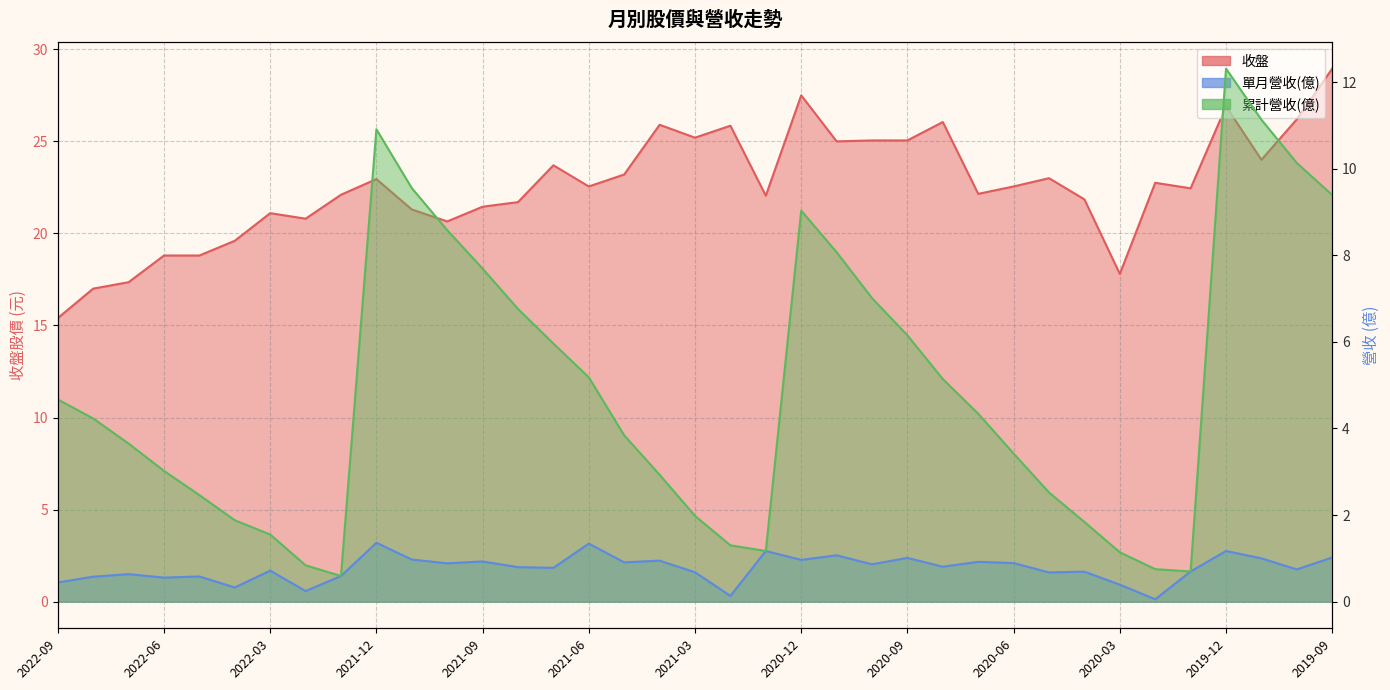

What is the label of the 19th point from the left?

2021-03